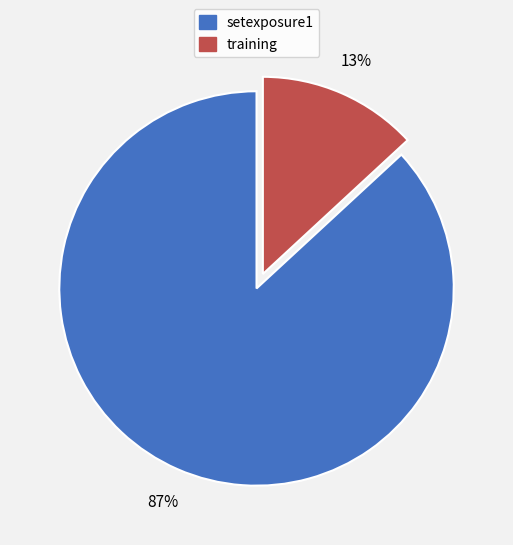

How many slices are in this pie chart?

2